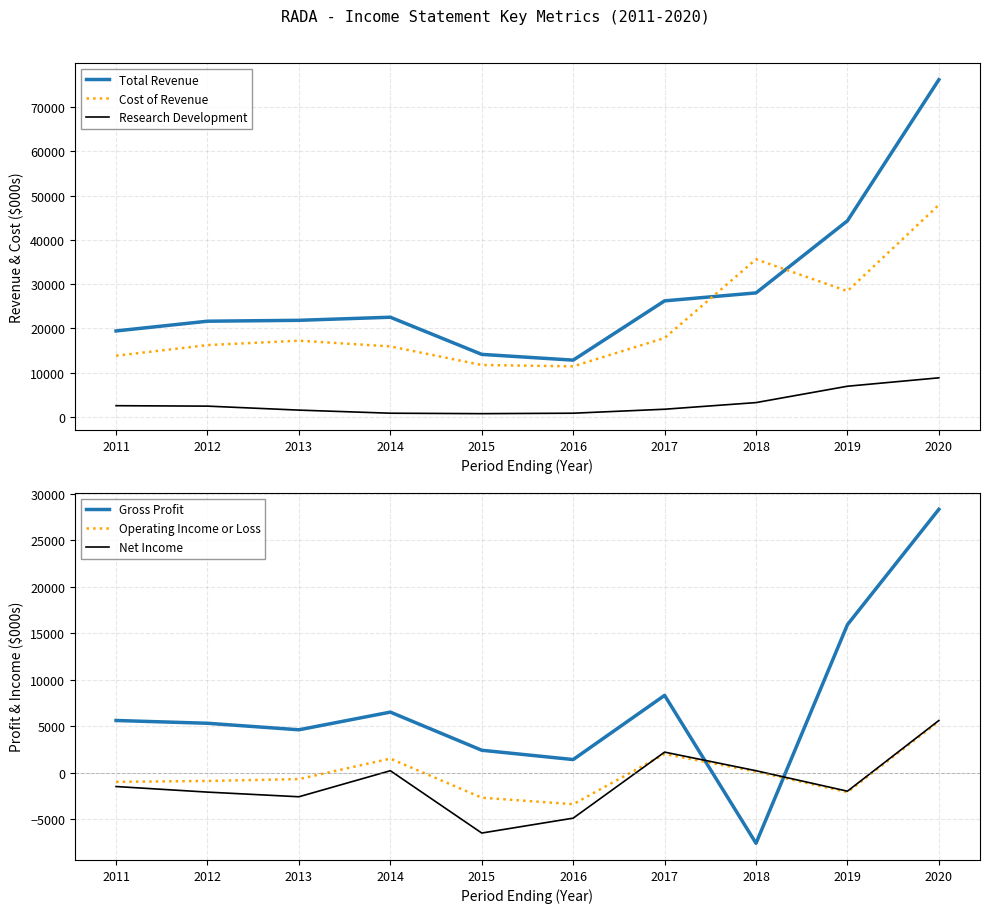

Does the chart have visible grid lines?

Yes